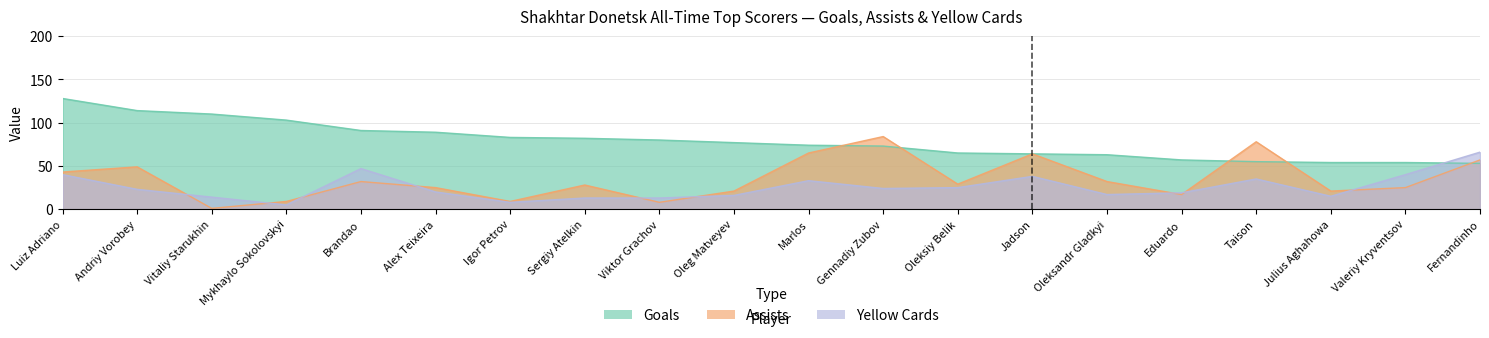

The value of yellow_cards at Eduardo is 19. True or false?

True